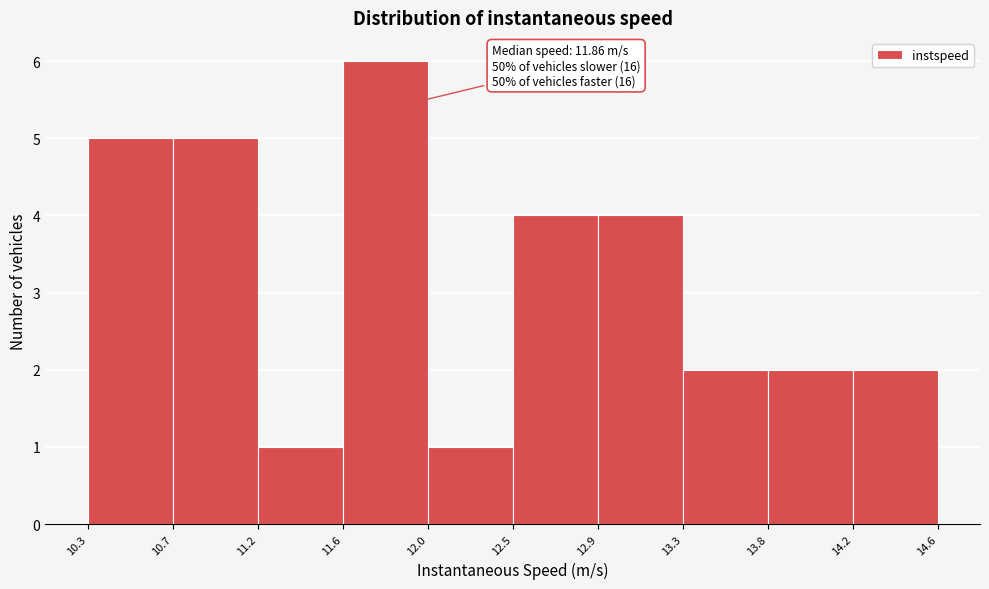

Over which range of the x-axis is the bar tallest?

11.6 to 12.0